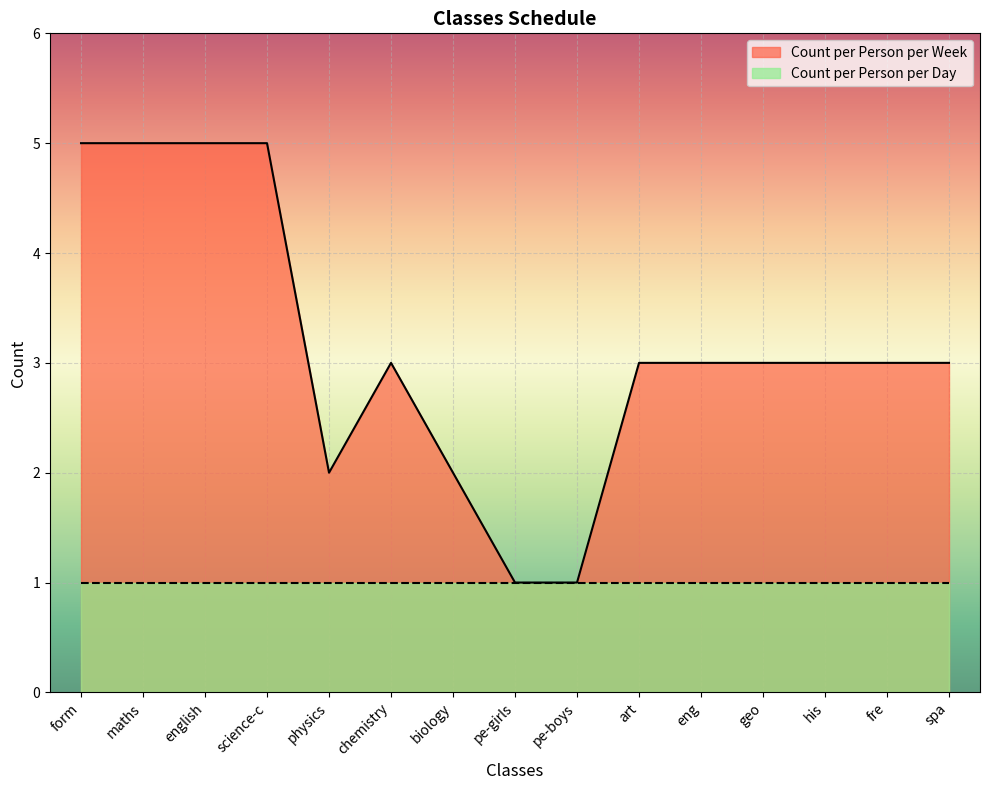

How many interior local peaks (higher than both neighbors) does the data have?

1